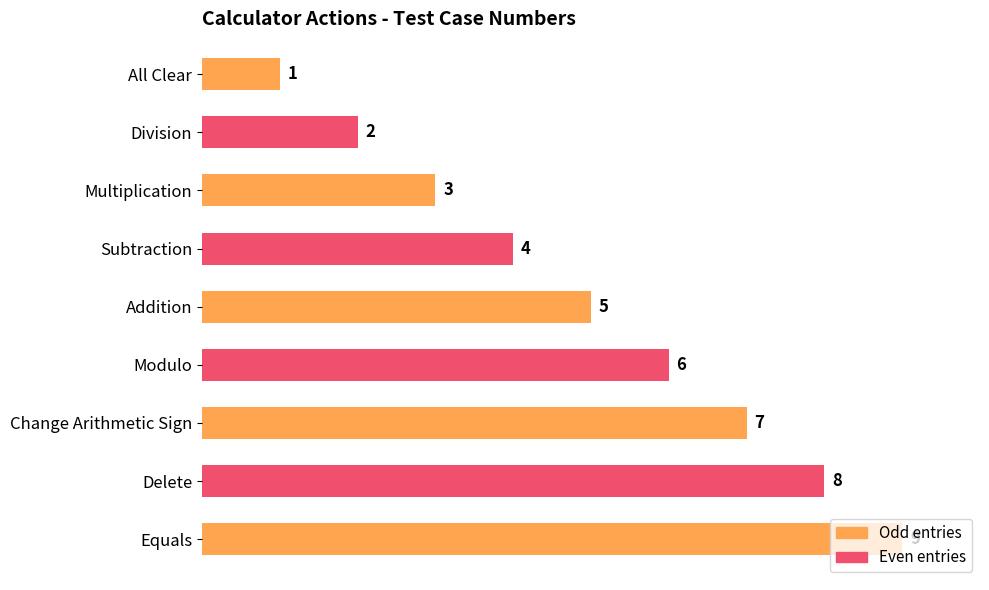

What is the label of the 8th bar from the top?

Delete